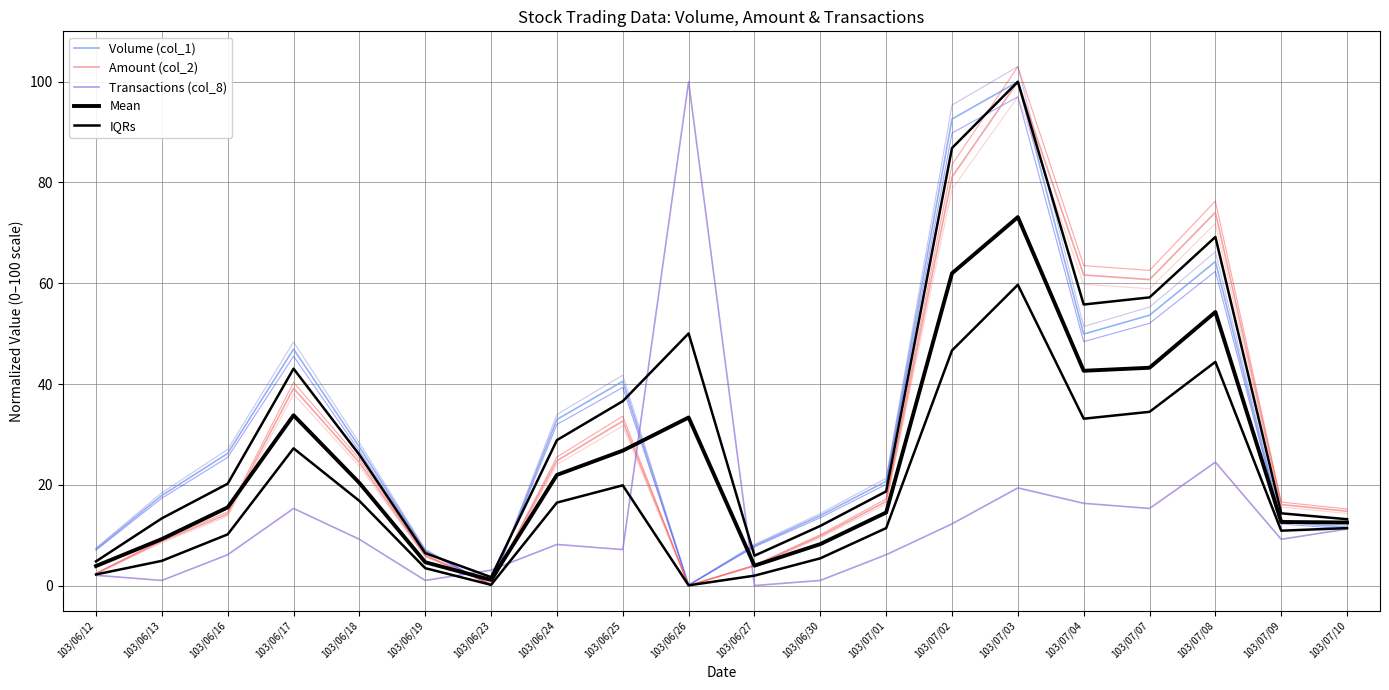

Between which two adjacent categories do Mean and Volume (col_1) first intersect?

103/06/19 and 103/06/23